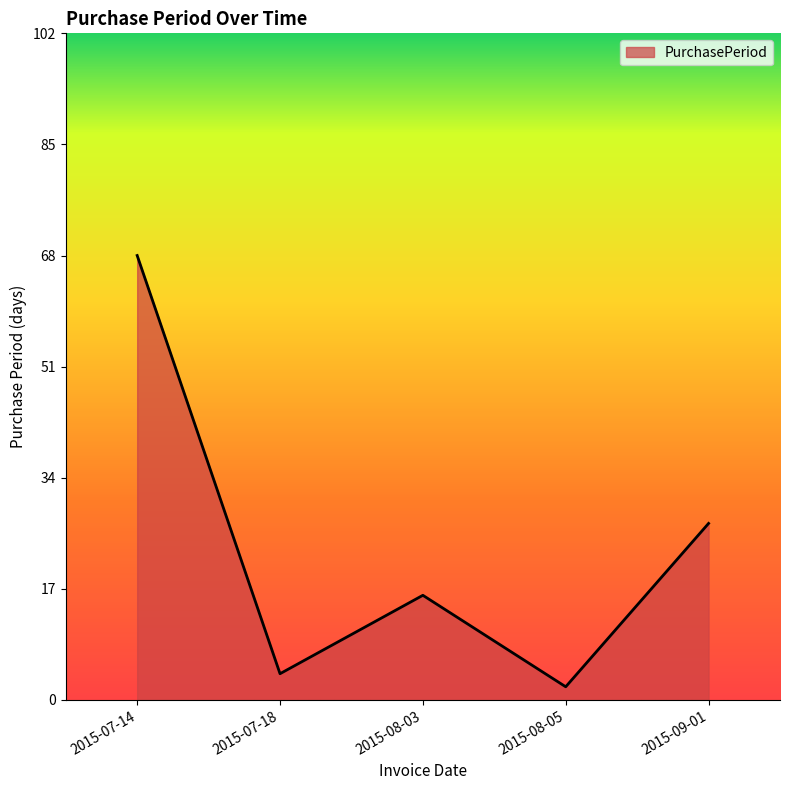

What is the difference between the maximum and minimum values?

66